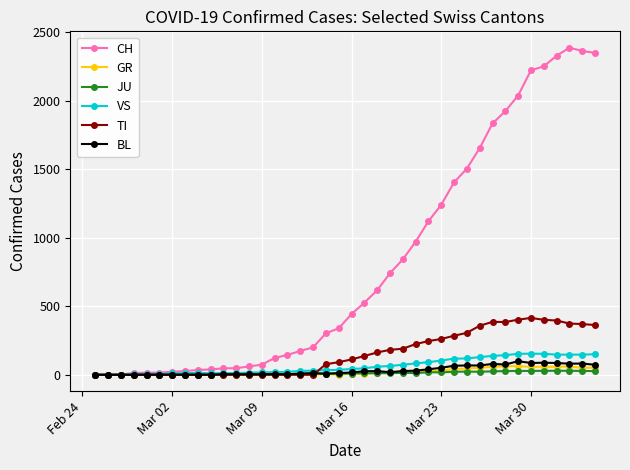

What is the maximum value shown in the chart?

2387